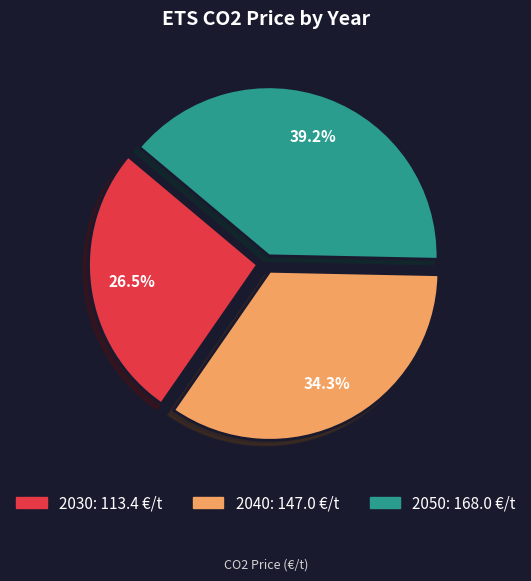

To the nearest percent, what is the average slice percentage?

33%